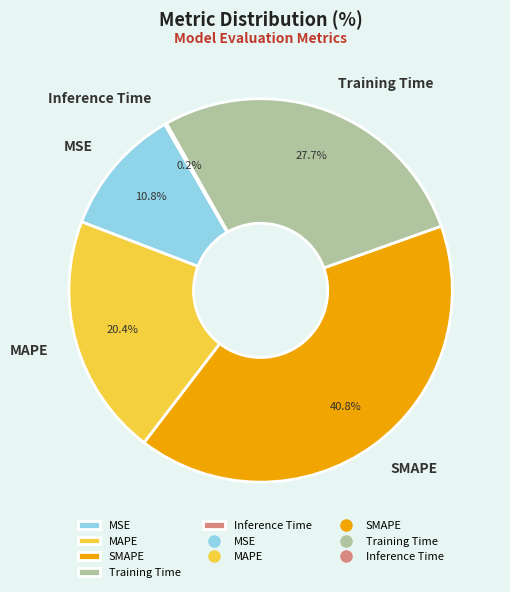

Which slice is the largest?

SMAPE